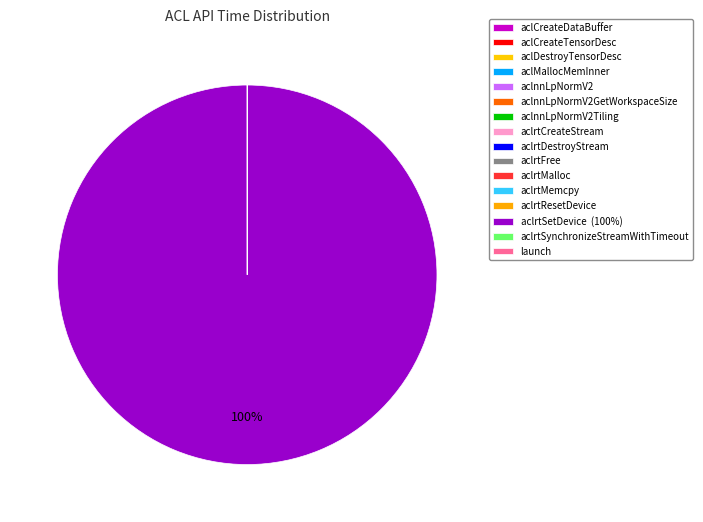

Count the number of slices in the pie.

16